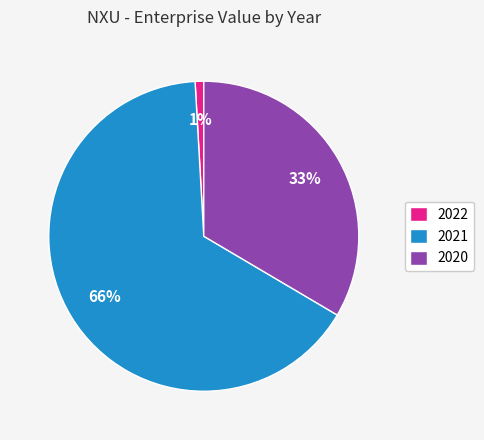

What is the smallest slice in the pie chart?

2022